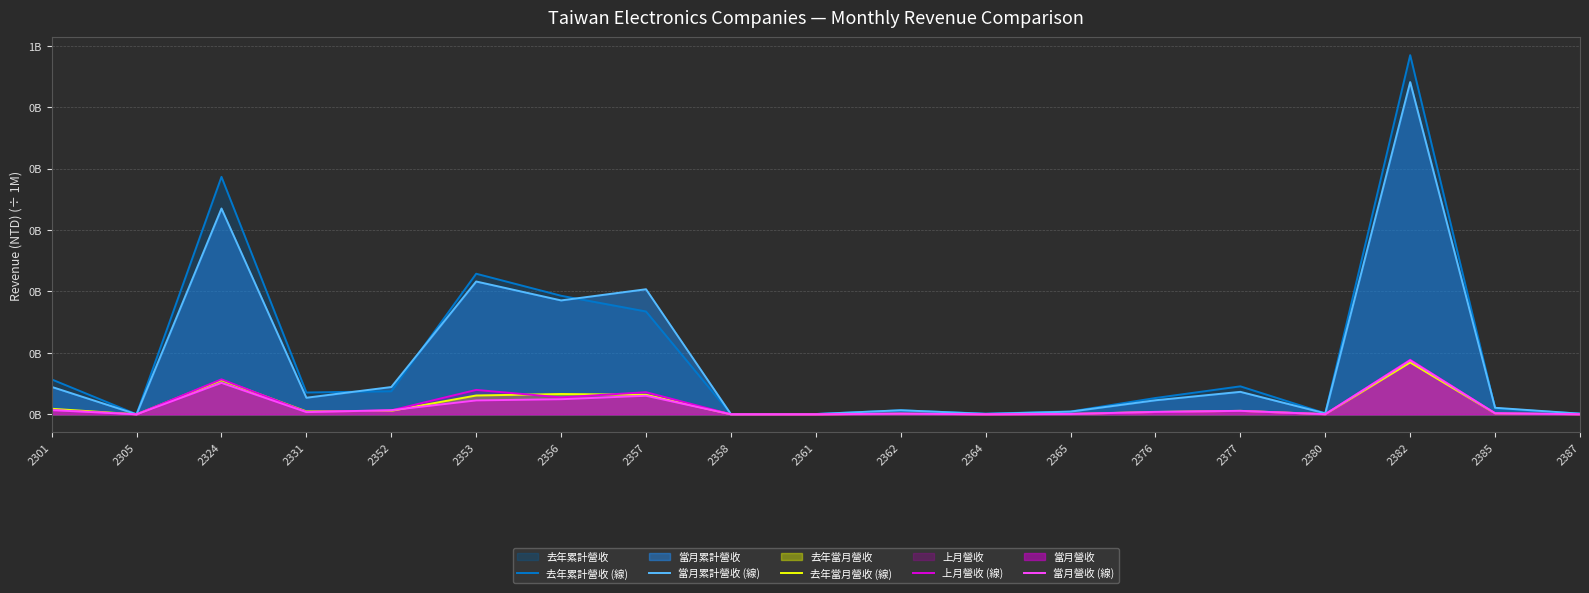

How many values in the 去年當月營收 (線) series exceed 3?

10